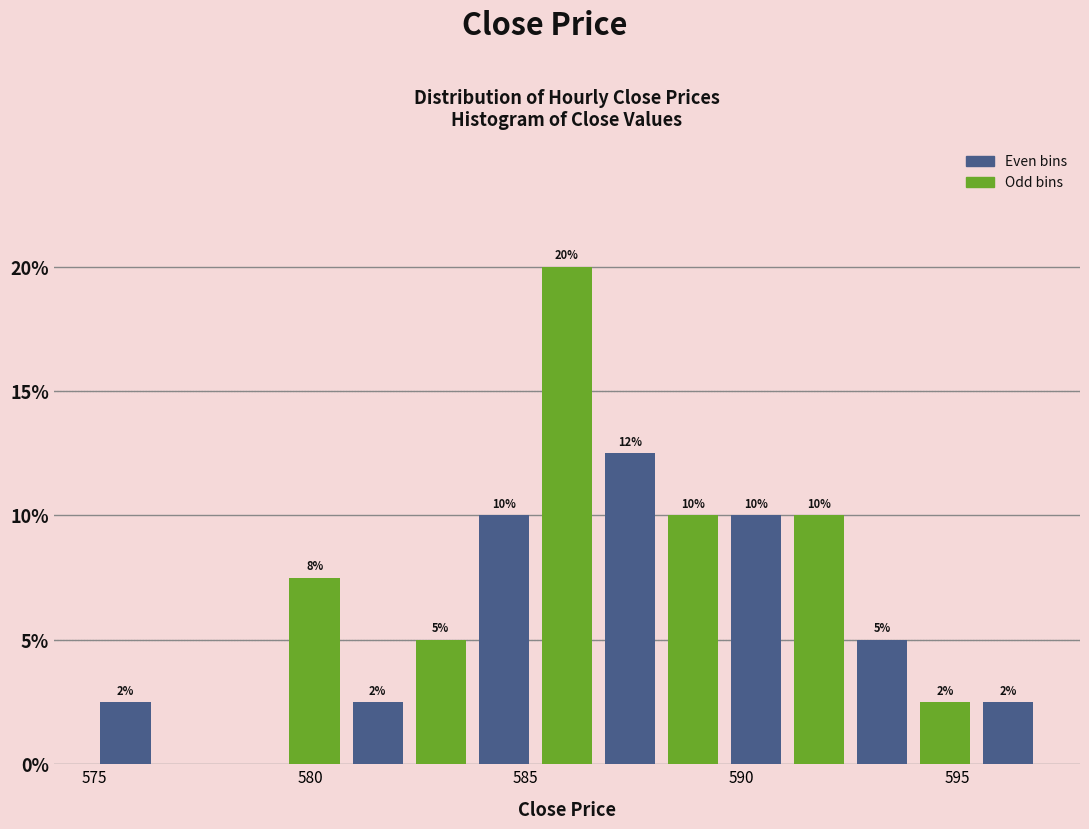

Read against the x-axis, roughly where is the centre of the tallest bar?

586.0